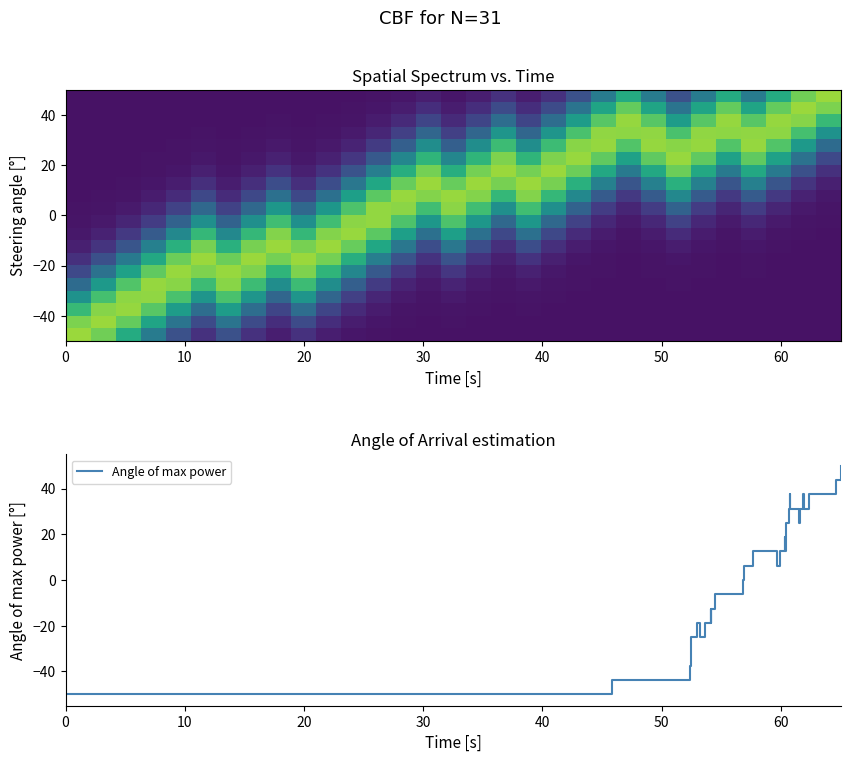

What is the maximum value for Angle of max power?

50.0